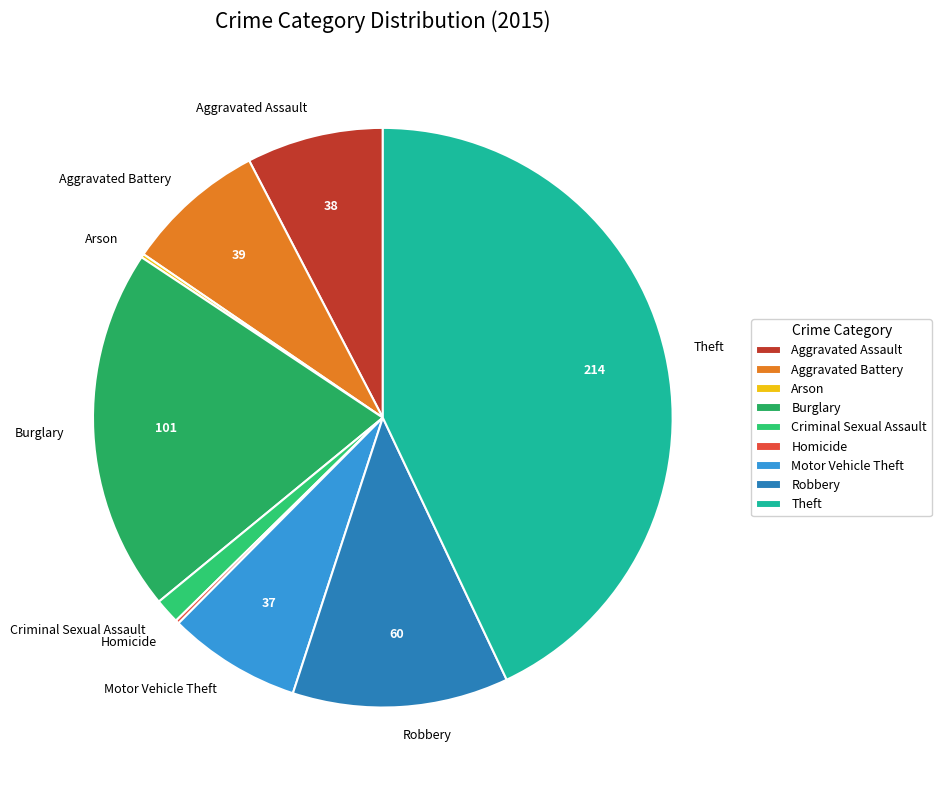

Between Aggravated Battery and Criminal Sexual Assault, which is larger?

Aggravated Battery